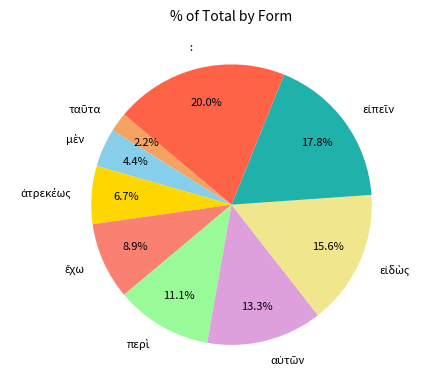

Is there a majority slice in this chart?

No